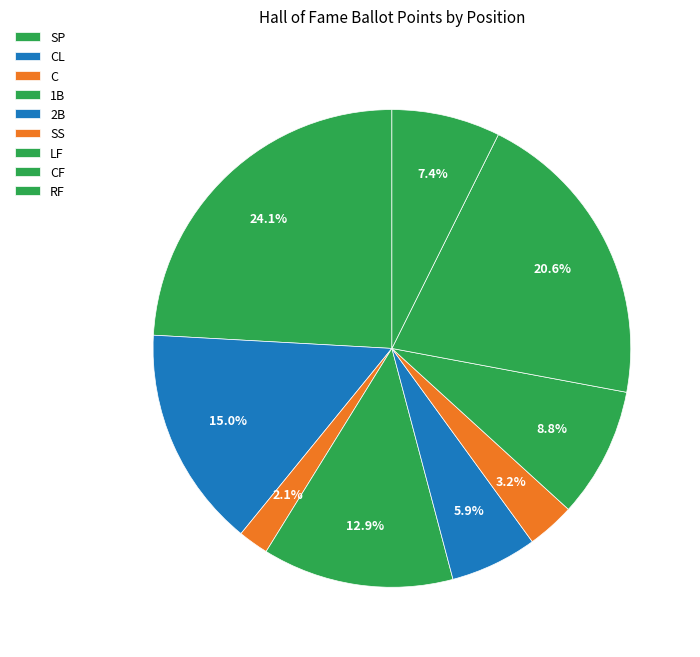

Combined, what portion of the pie is SP and LF?

32.9%